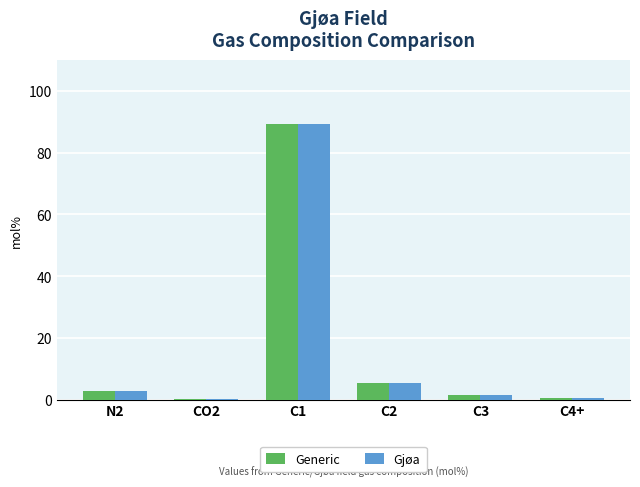

How many bars are there in total?

12